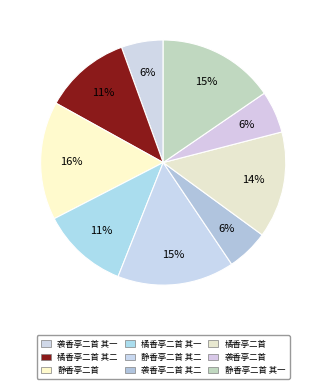

Rank the categories by value from highest to lowest.

静香亭二首, 静香亭二首 其二, 静香亭二首 其一, 橘香亭二首, 橘香亭二首 其一, 橘香亭二首 其二, 袭香亭二首, 袭香亭二首 其二, 袭香亭二首 其一